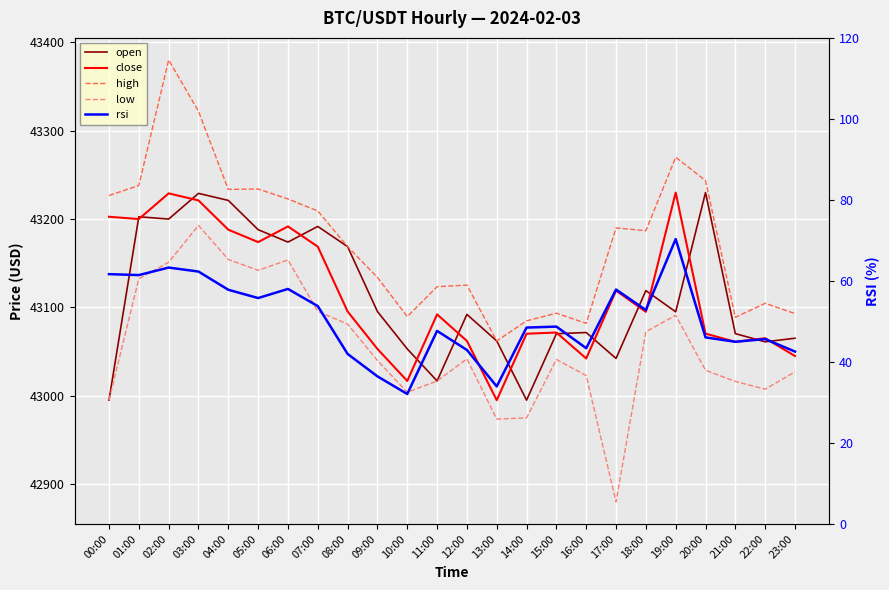

Is the value of open at 11:00 greater than the value of low at 05:00?

No